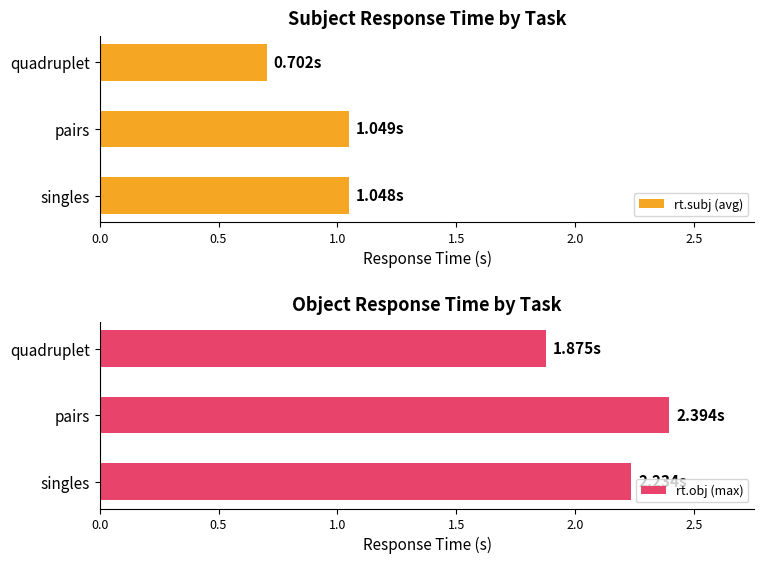

What is the minimum value for rt.obj (max)?

1.9